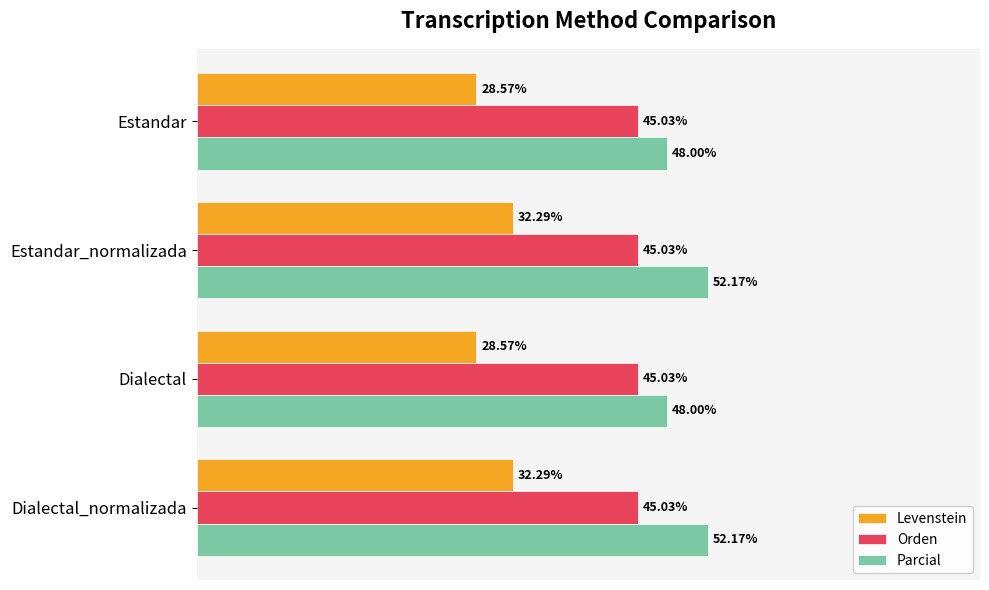

Is the value of Orden at Estandar_normalizada greater than the value of Parcial at Dialectal?

No